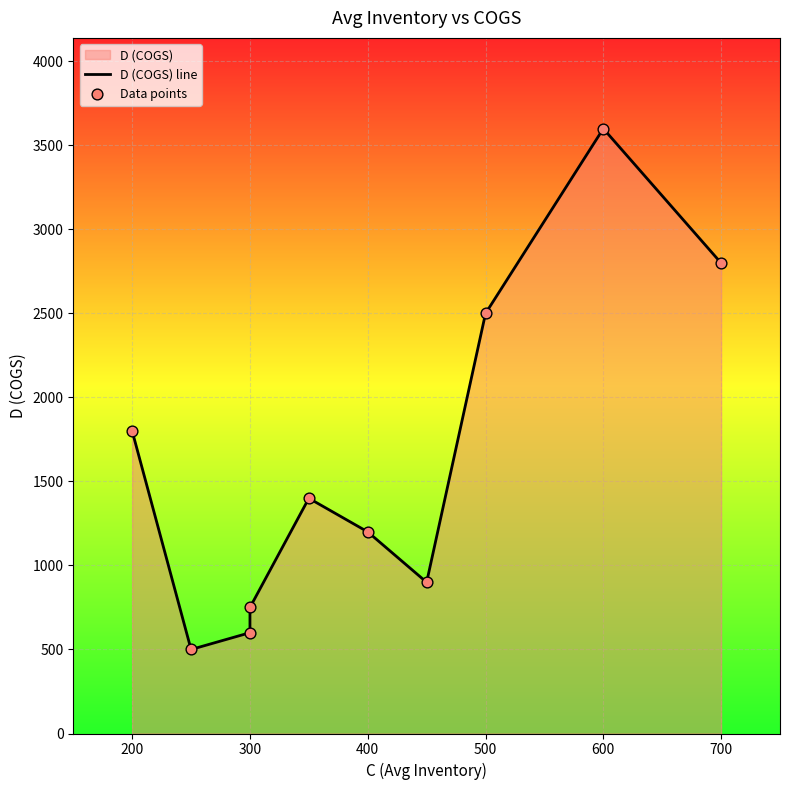

Which series reaches the minimum Y coordinate?

D (COGS) line